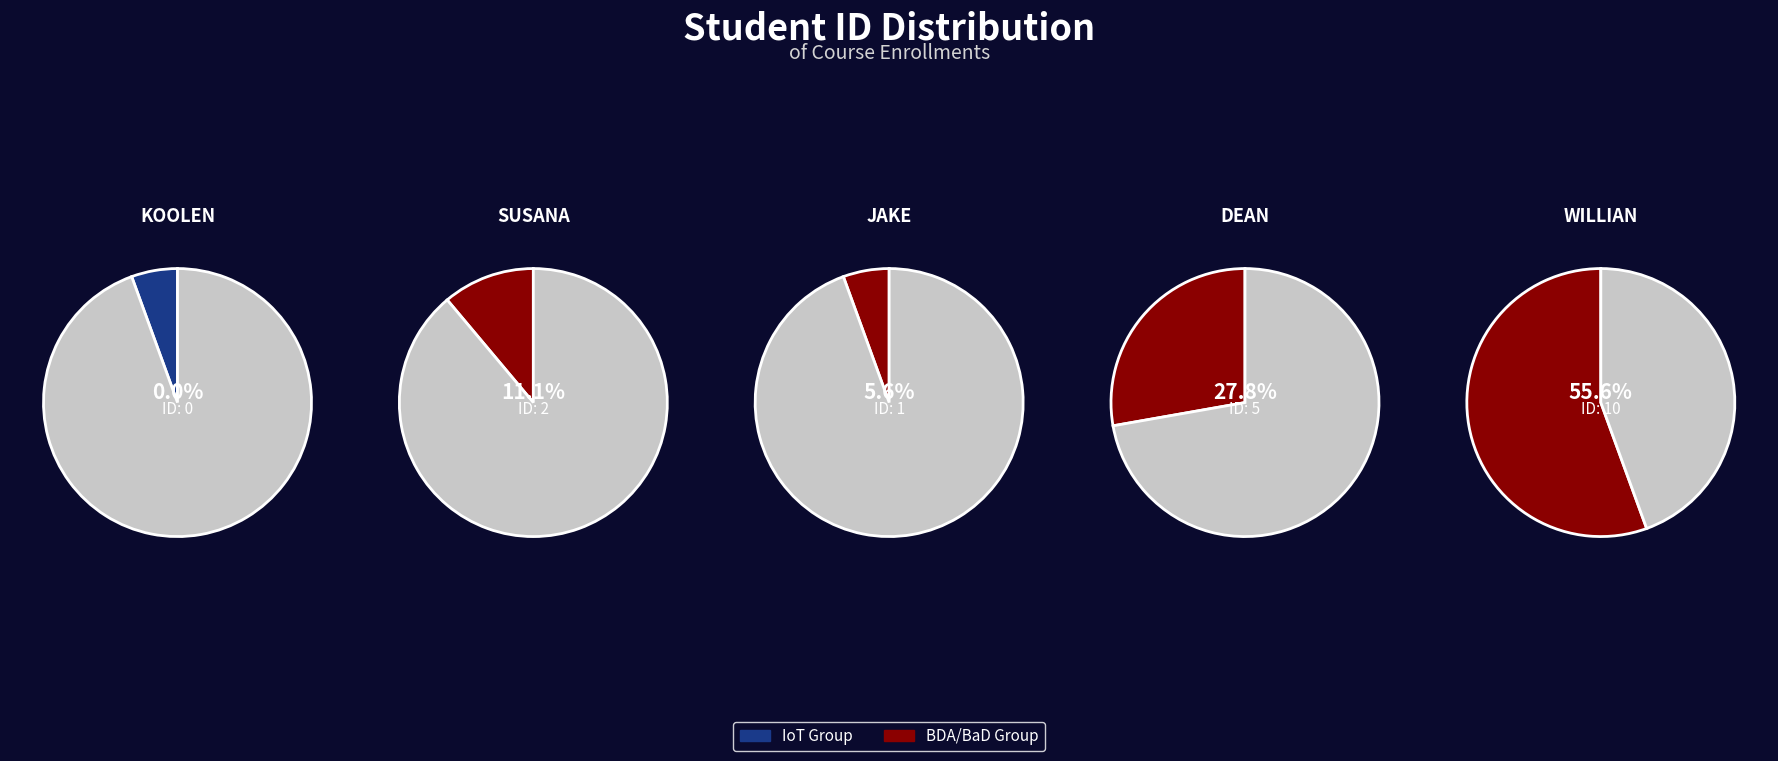

To the nearest percent, what percentage of the pie is Jake?

6%